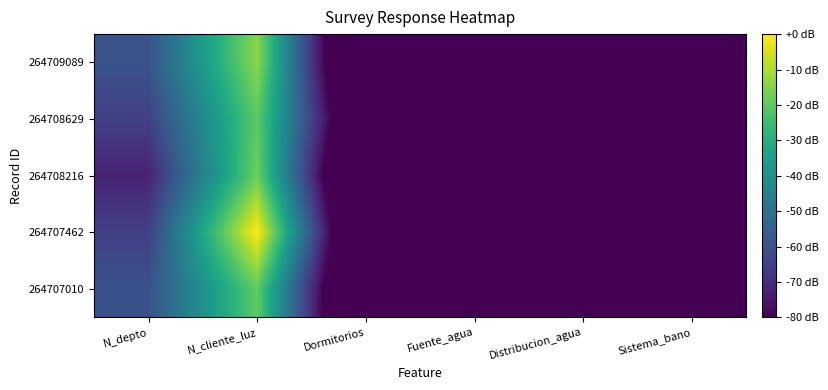

Reading left to right, transcribe all the data shown in this chart.

264707010: N_depto=-59.9	N_cliente_luz=-19.7	Dormitorios=-118.7	Fuente_agua=-120.0	Distribucion_agua=-120.0	Sistema_bano=-120.0
264707462: N_depto=-64.7	N_cliente_luz=0.0	Dormitorios=-116.2	Fuente_agua=-118.7	Distribucion_agua=-116.2	Sistema_bano=-118.7
264708216: N_depto=-72.3	N_cliente_luz=-18.0	Dormitorios=-120.0	Fuente_agua=-112.7	Distribucion_agua=-114.3	Sistema_bano=-118.7
264708629: N_depto=-64.6	N_cliente_luz=-20.0	Dormitorios=-107.4	Fuente_agua=-118.7	Distribucion_agua=-120.0	Sistema_bano=-120.0
264709089: N_depto=-59.3	N_cliente_luz=-13.9	Dormitorios=-120.0	Fuente_agua=-116.2	Distribucion_agua=-118.7	Sistema_bano=-120.0